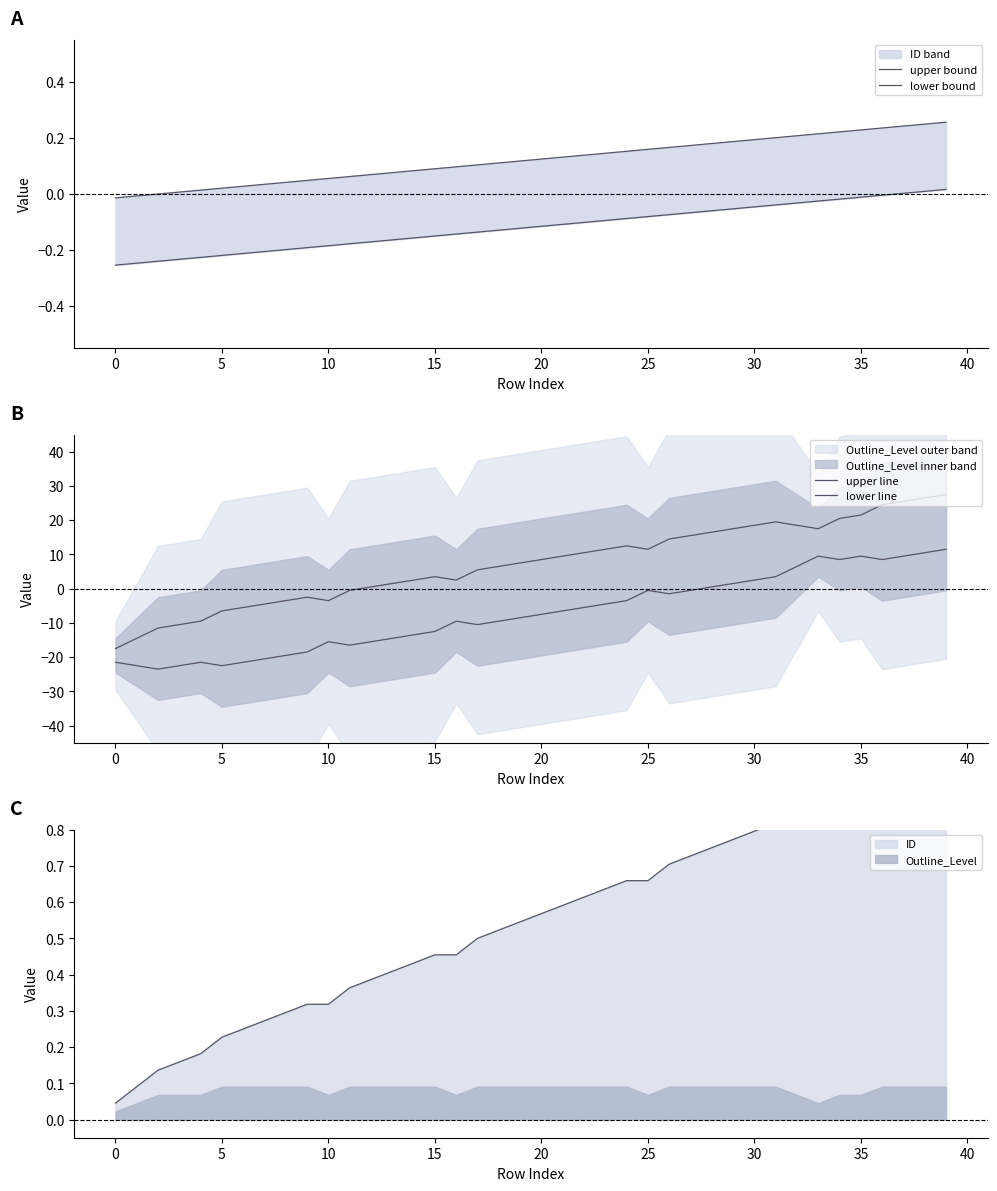

Between 20 and 25, which series saw the biggest shift?

lower line